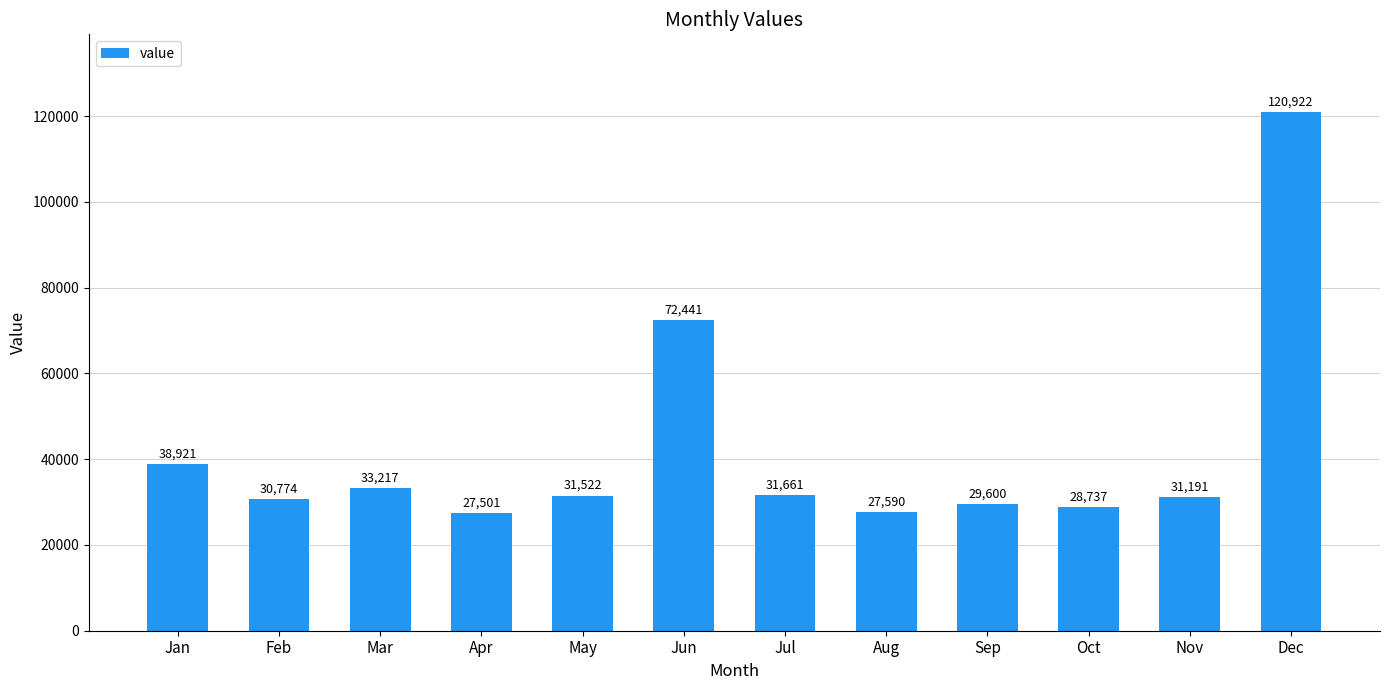

What is the difference between the maximum and minimum values?

93421